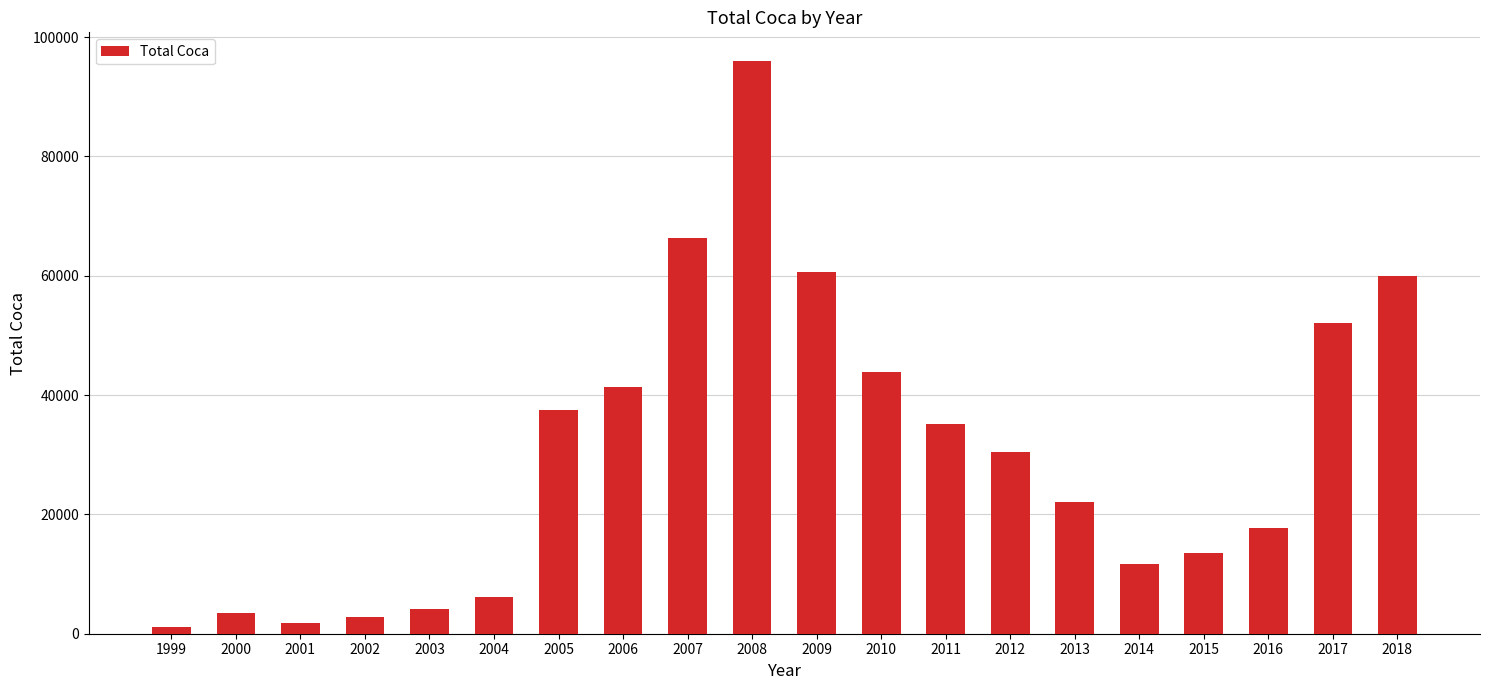

The value at 2010 is 43803.7. True or false?

True